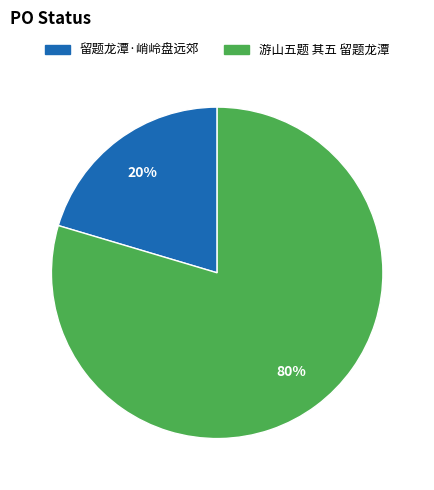

True or false: 游山五题 其五 留题龙潭 accounts for 66% of the total.

False